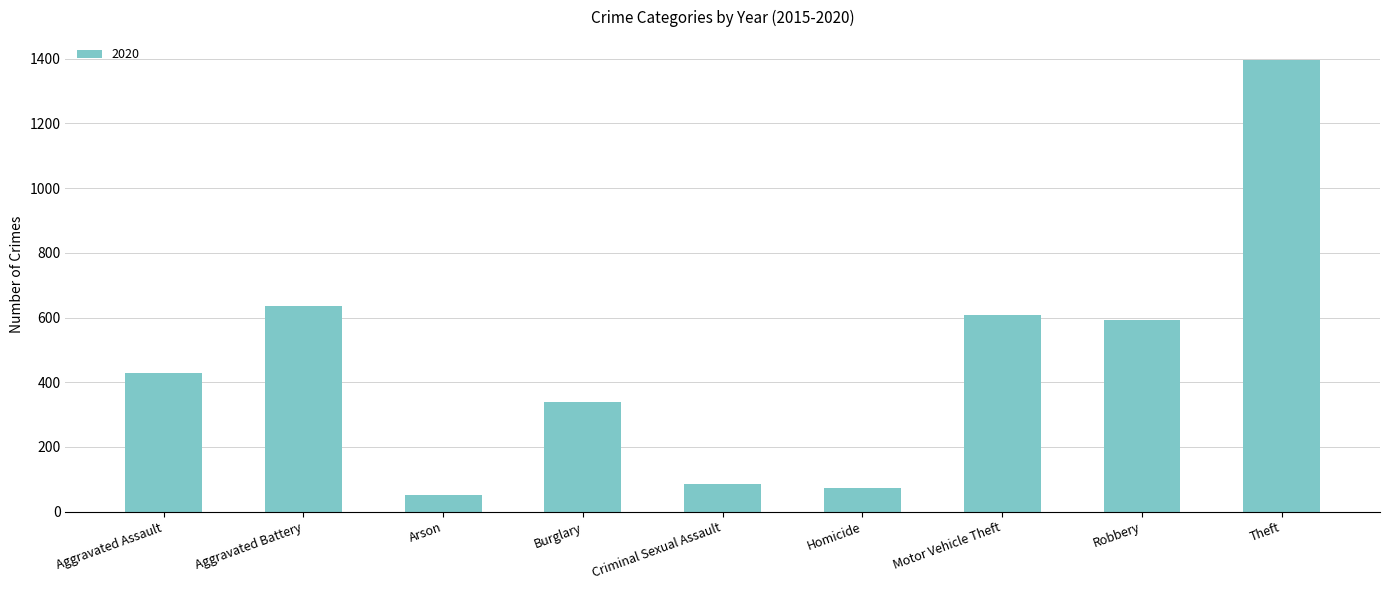

What is the minimum value shown in the chart?

50